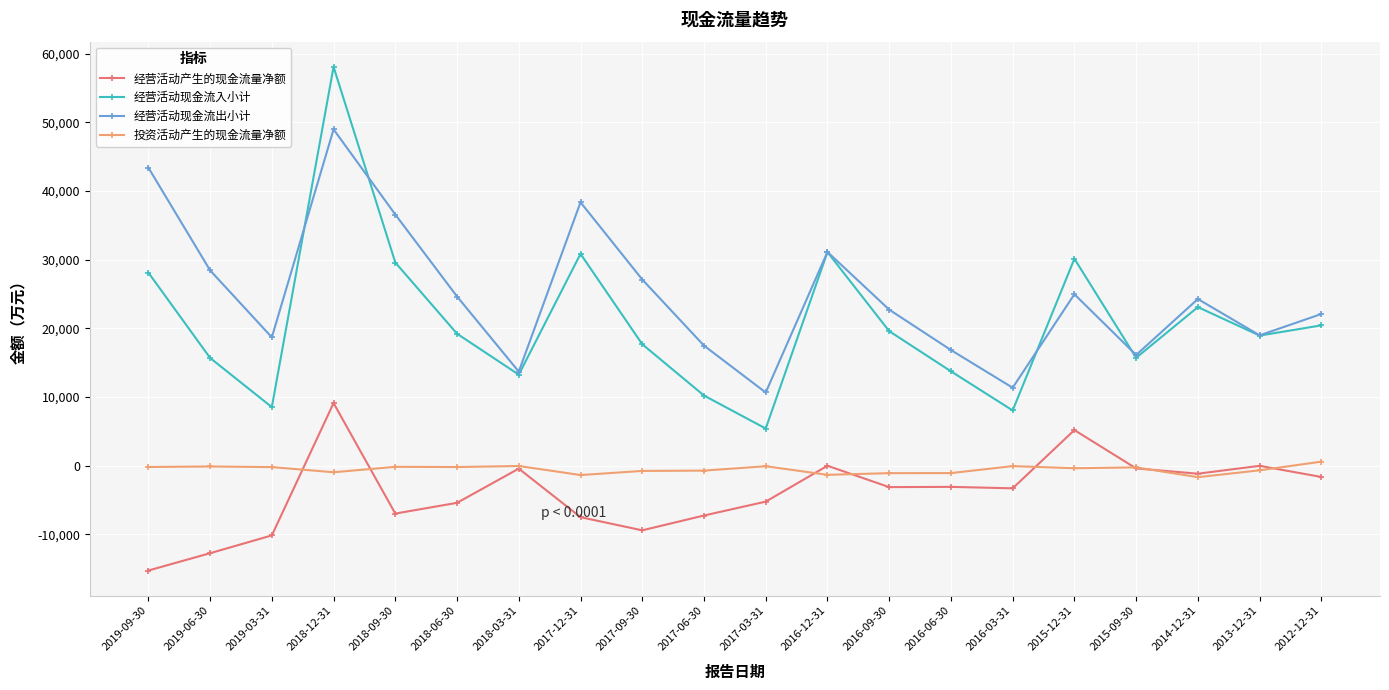

Rank the series by their maximum value, from lowest to highest.

投资活动产生的现金流量净额, 经营活动产生的现金流量净额, 经营活动现金流出小计, 经营活动现金流入小计